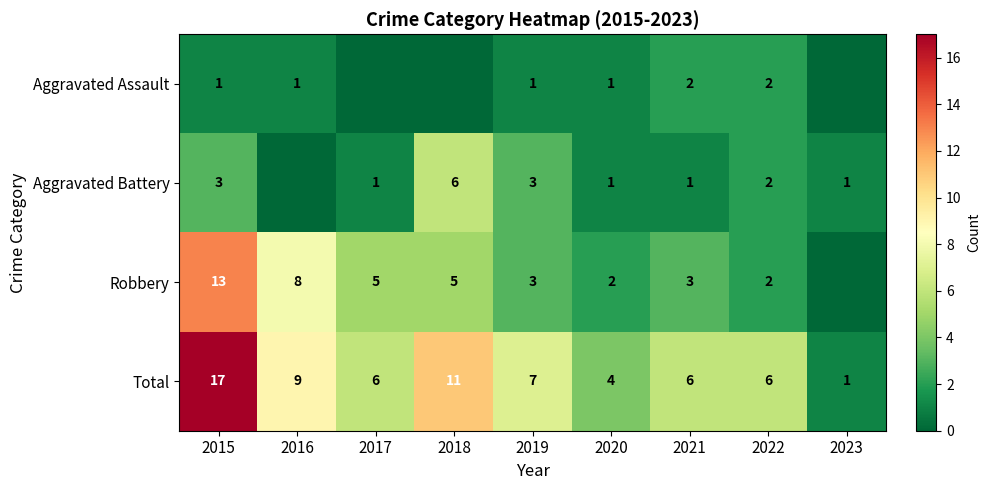

What is the highest value of the Total series?

17